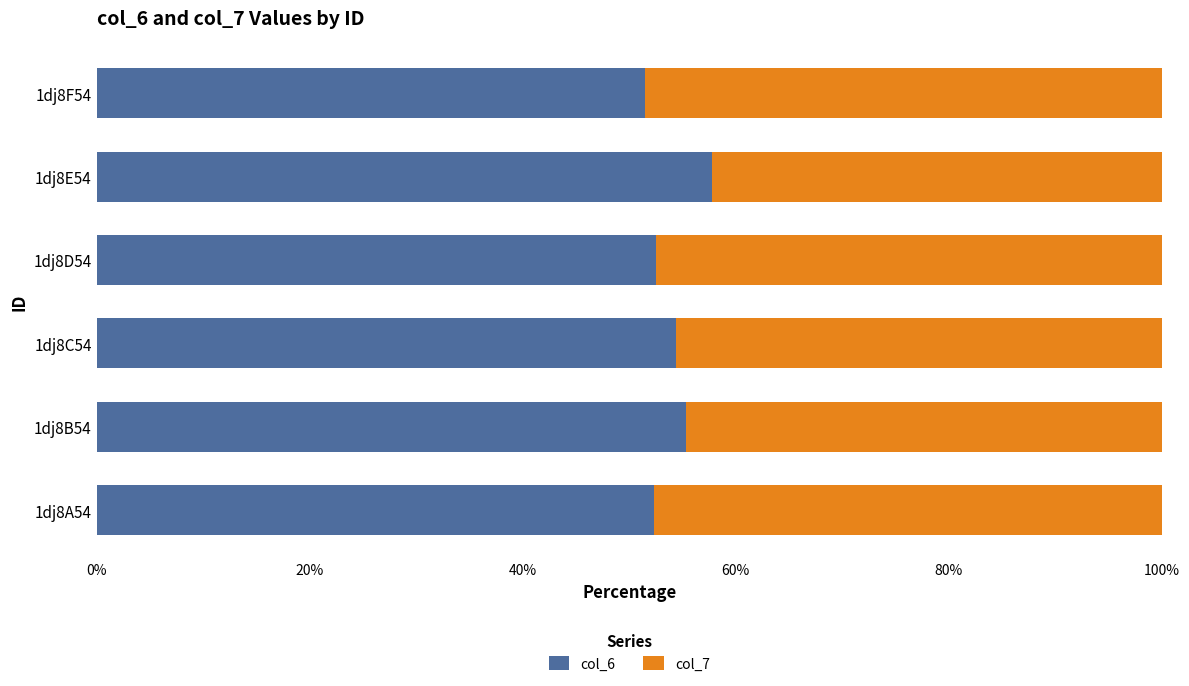

What is the average value of the col_6 series?

54.0